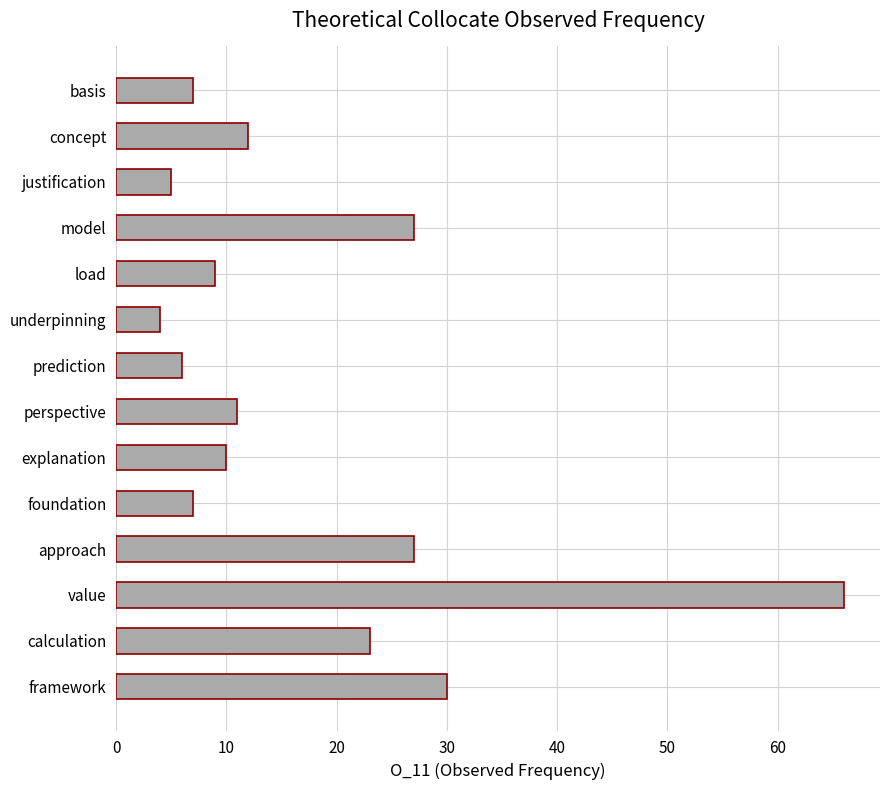

The value at concept is 12. True or false?

True